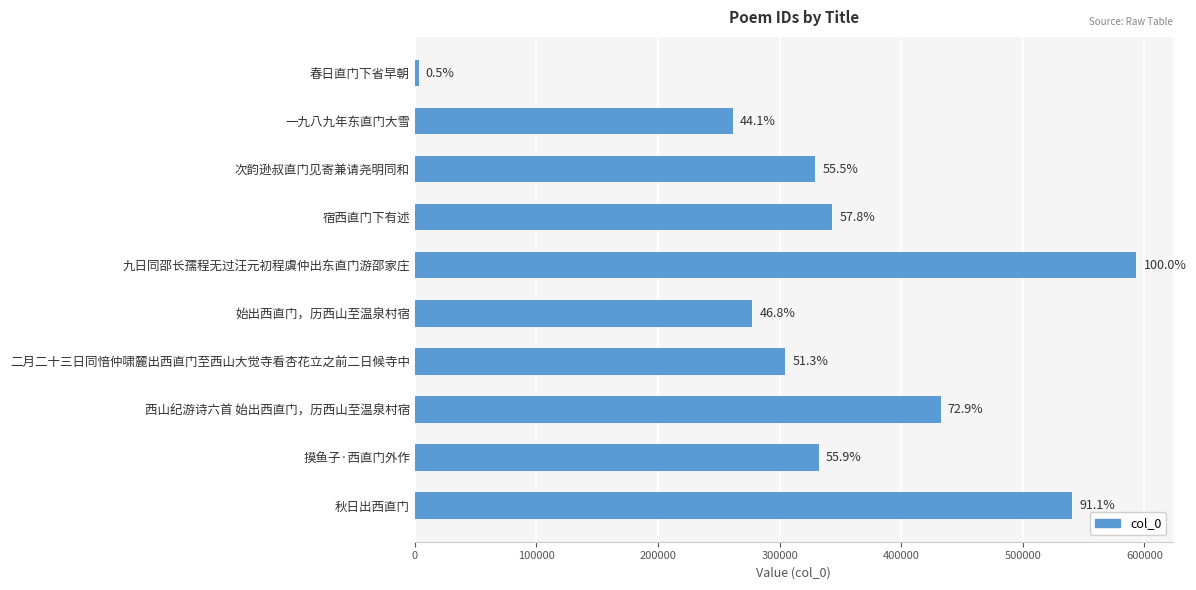

Are the bars horizontal?

Yes